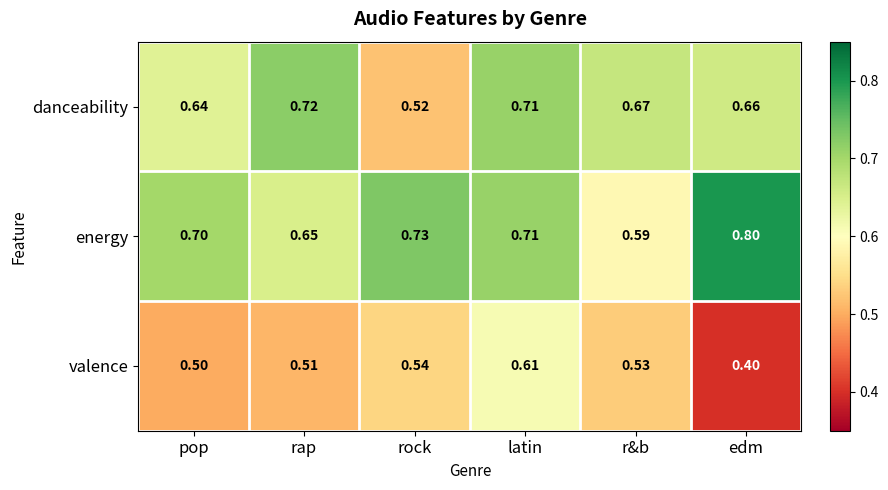

At which category is the sum across all series the highest?

latin